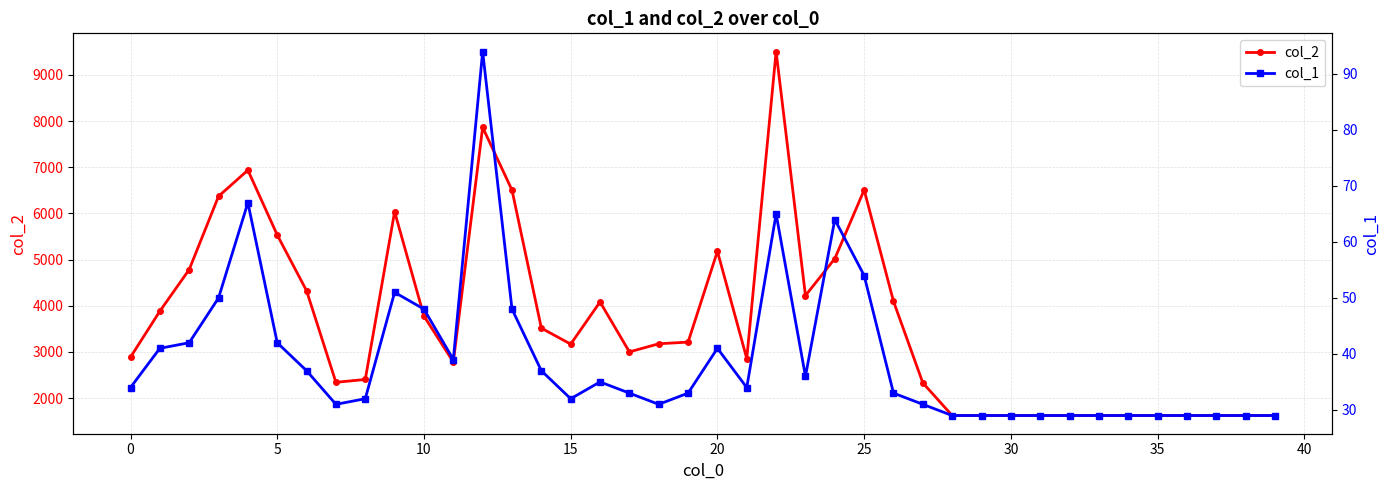

What is the lowest value of the col_2 series?

1624